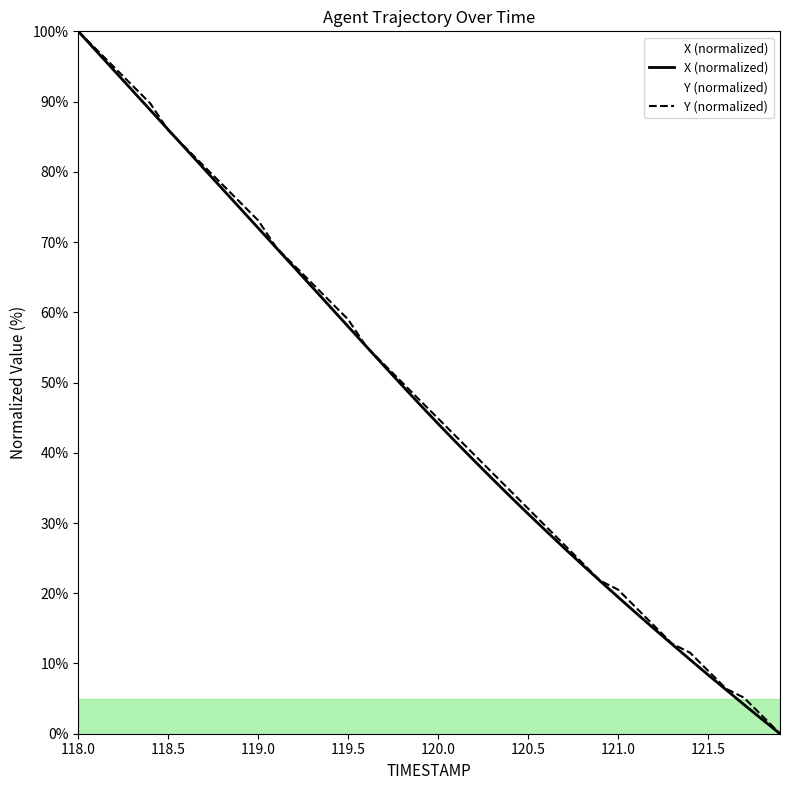

What is the highest value of the X (normalized) series?

100.0